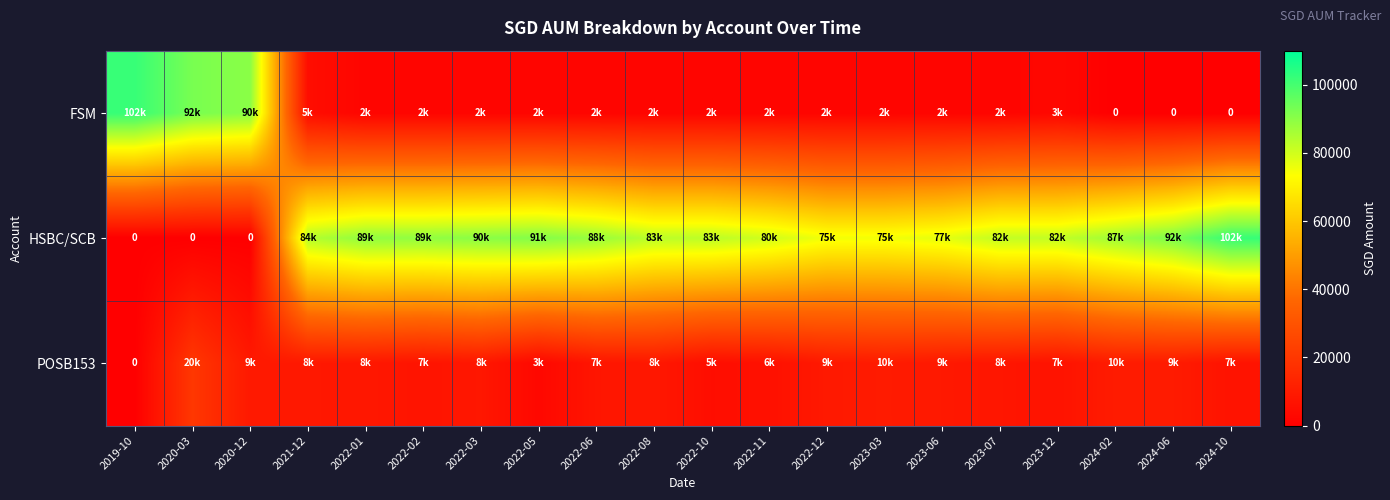

Count the number of data series in this chart.

3